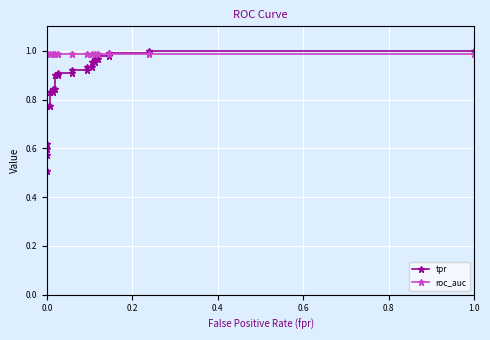

True or false: tpr has a value of 0.3 at 21.

False